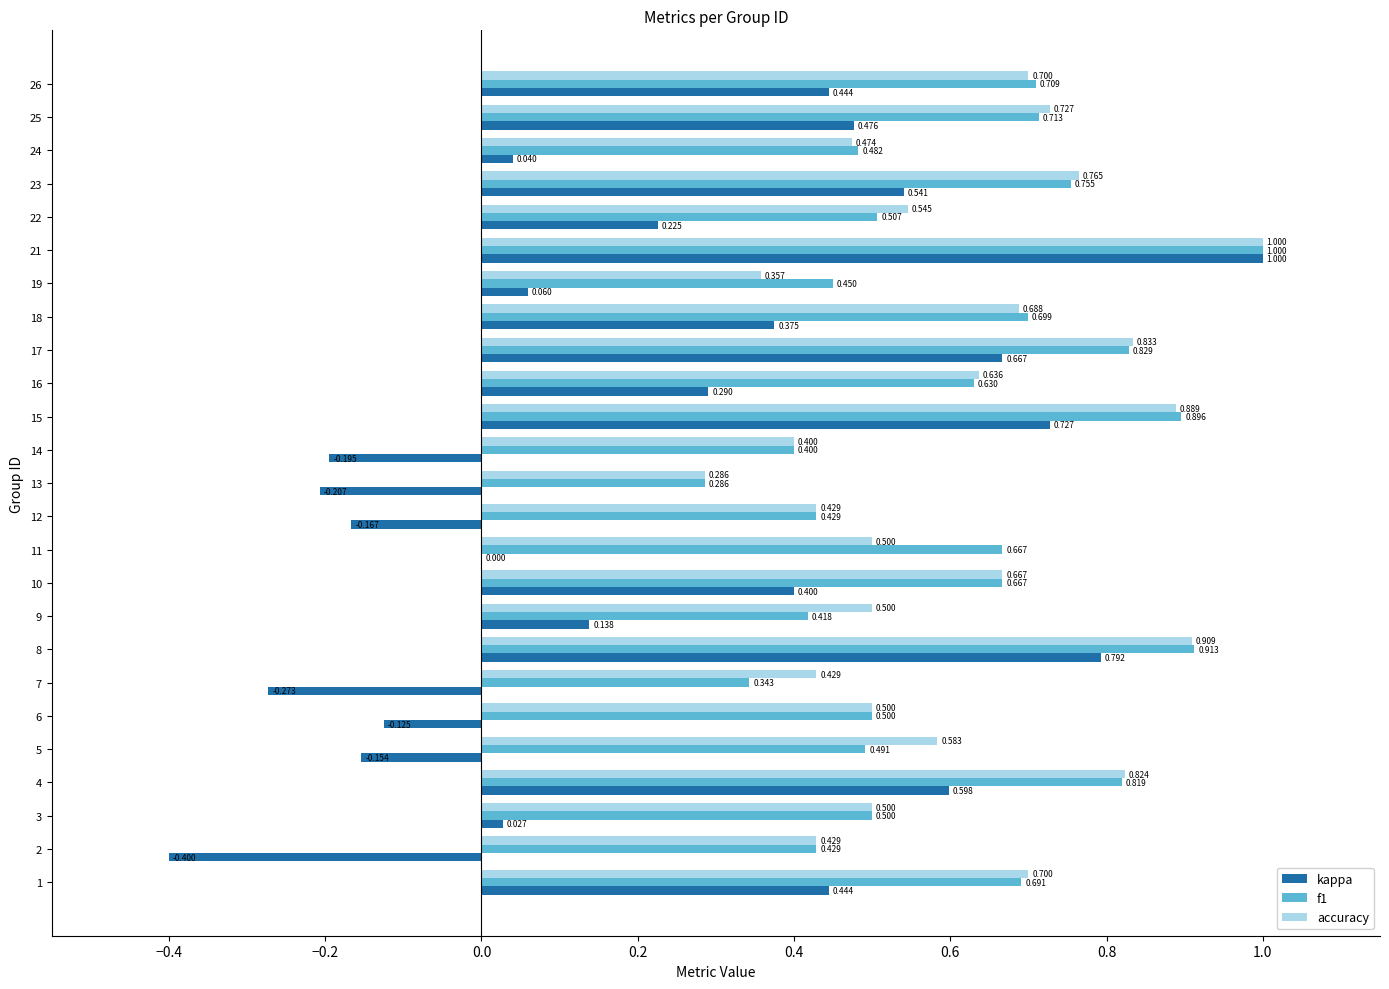

Which series has the largest range (max minus min)?

kappa